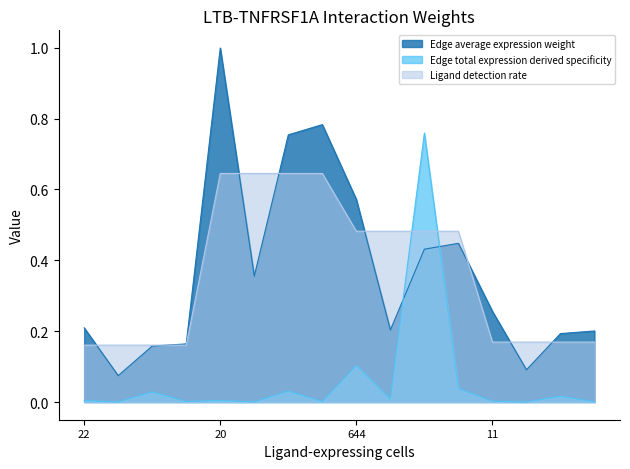

Which series has the largest total across all categories?

Edge average expression weight